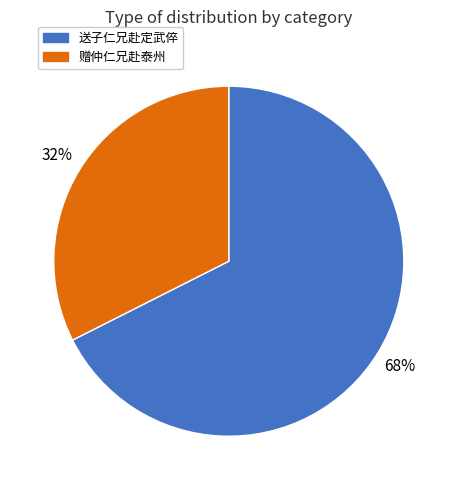

Which category accounts for the majority?

送子仁兄赴定武倅